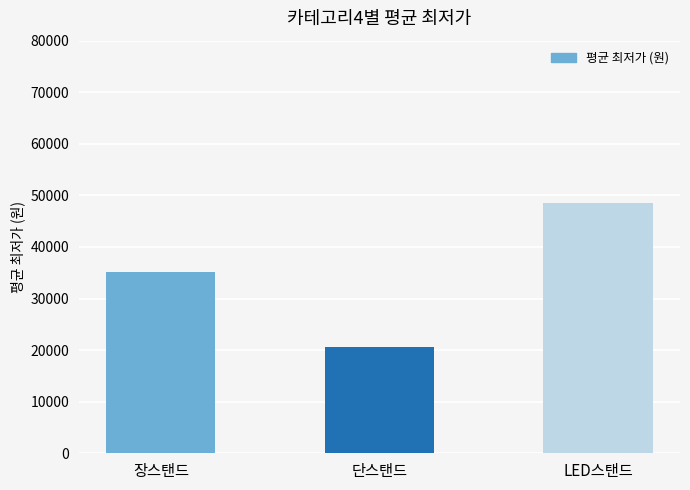

Reading left to right, what are all the values shown in this chart?

35125	20693	48436